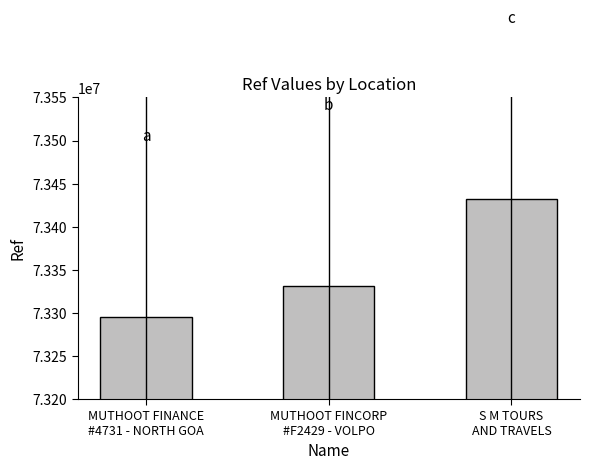

The value at S M TOURS
AND TRAVELS is 121287640. True or false?

False